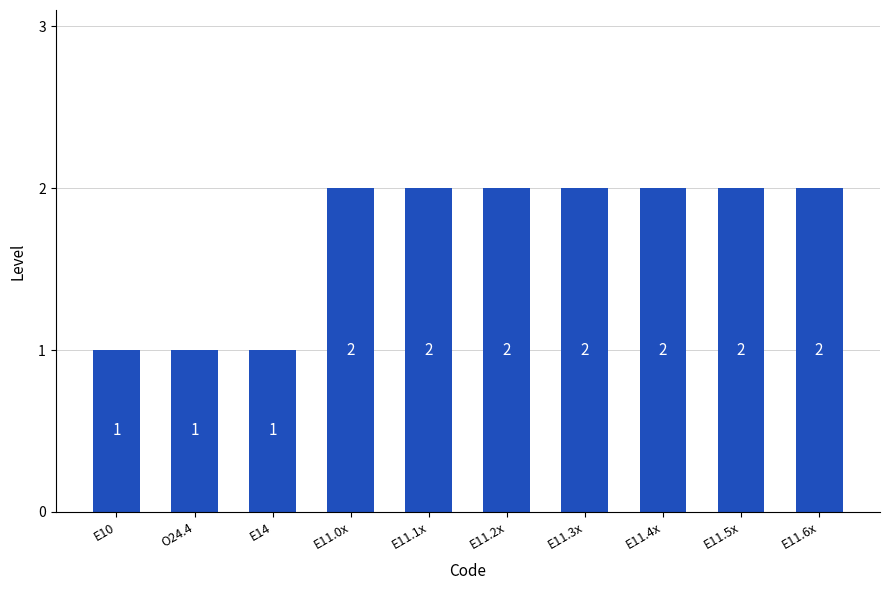

Reading left to right, extract all data points from this chart.

1	1	1	2	2	2	2	2	2	2